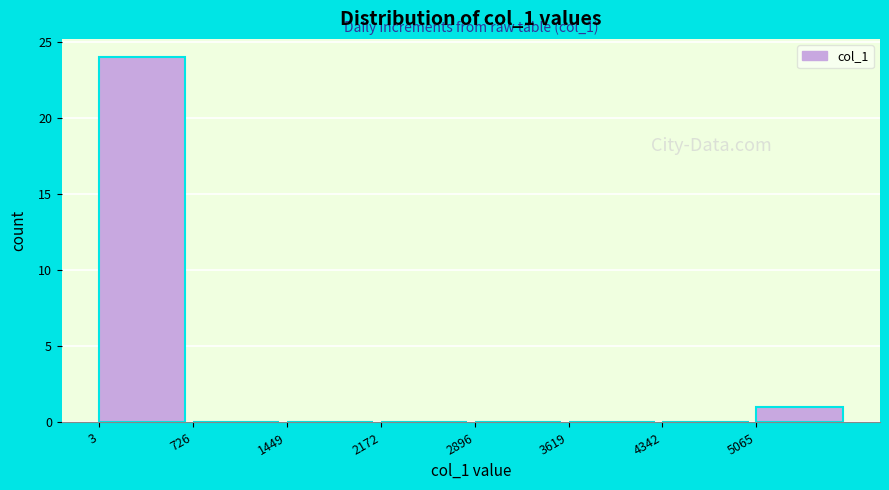

Which range on the x-axis has the tallest bar?

0 to 700